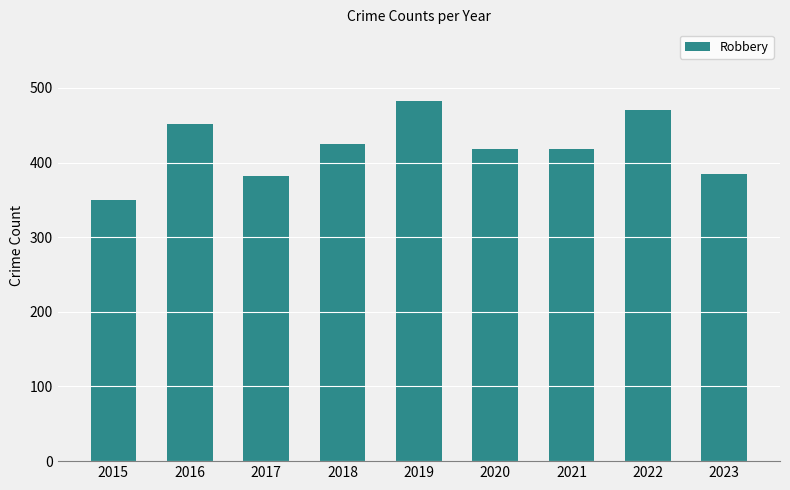

True or false: the data shows 613 at 2020.

False